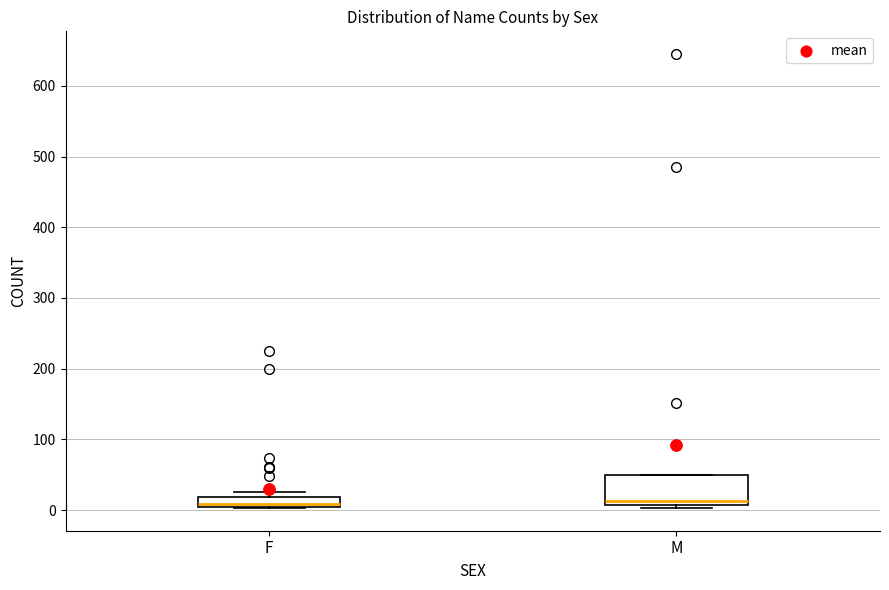

Comparing the boxes themselves (not the whiskers), which one is the tallest?

M